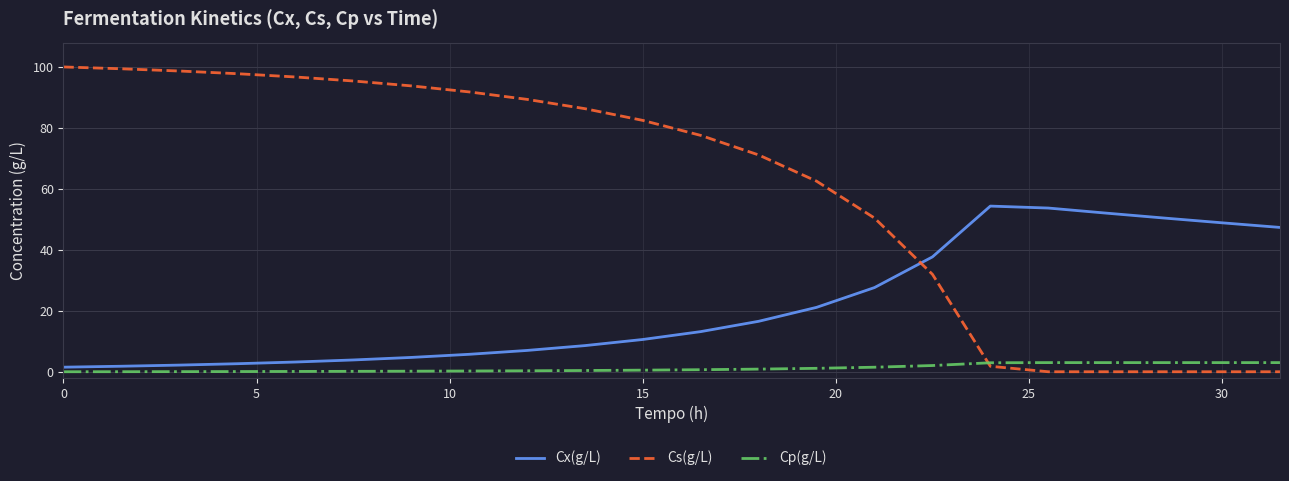

After their last crossing, which series has the higher values: Cp(g/L) or Cs(g/L)?

Cp(g/L)